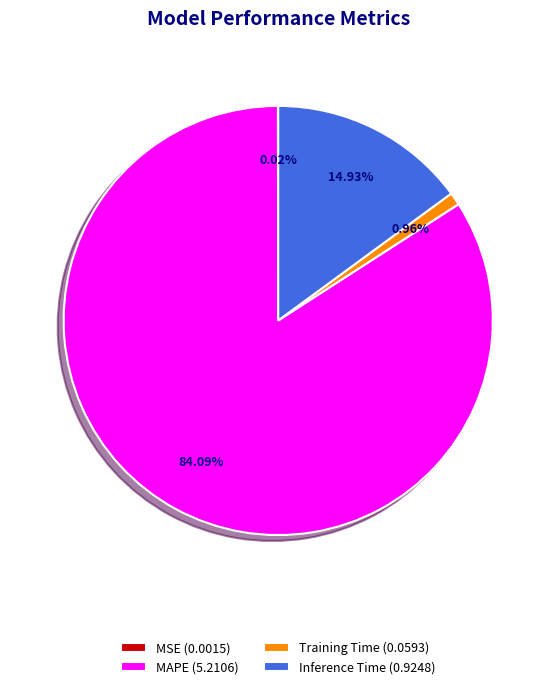

Between Training Time and MAPE, which is larger?

MAPE